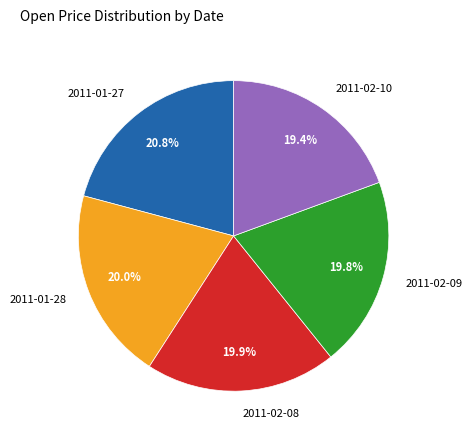

Which category has the biggest portion of the pie?

2011-01-27